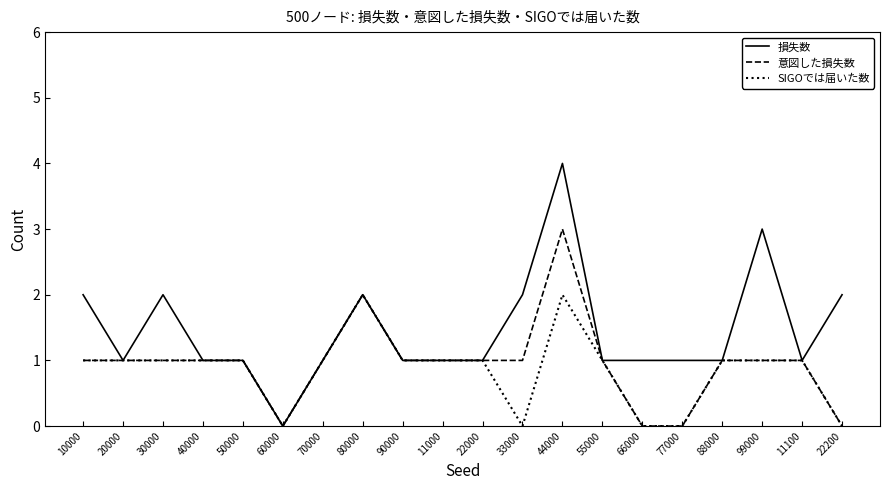

What is the difference between the SIGOでは届いた数 values at 11100 and 60000?

1